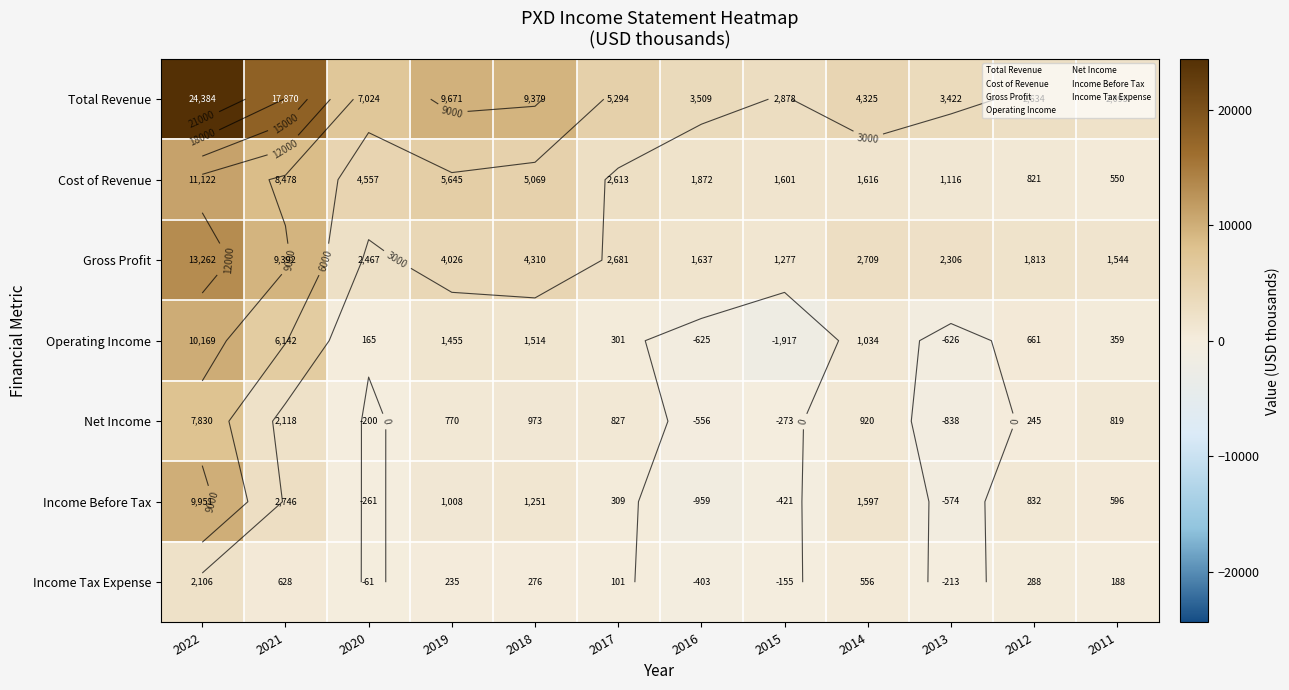

Where does the Net Income series first go above 819?

2022